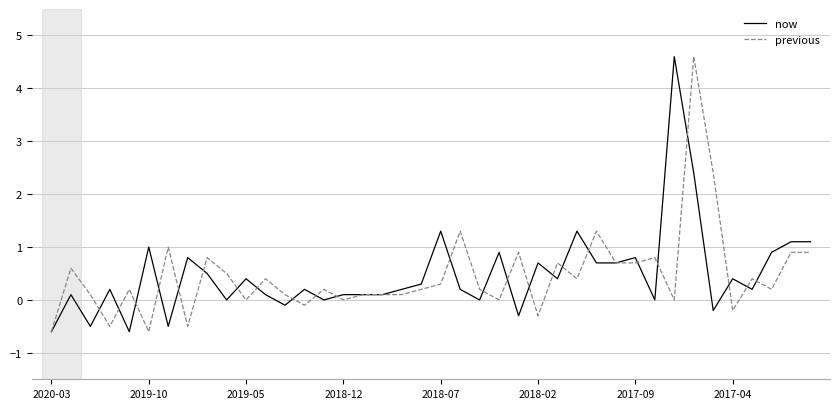

What is the lowest value of the previous series?

-0.6